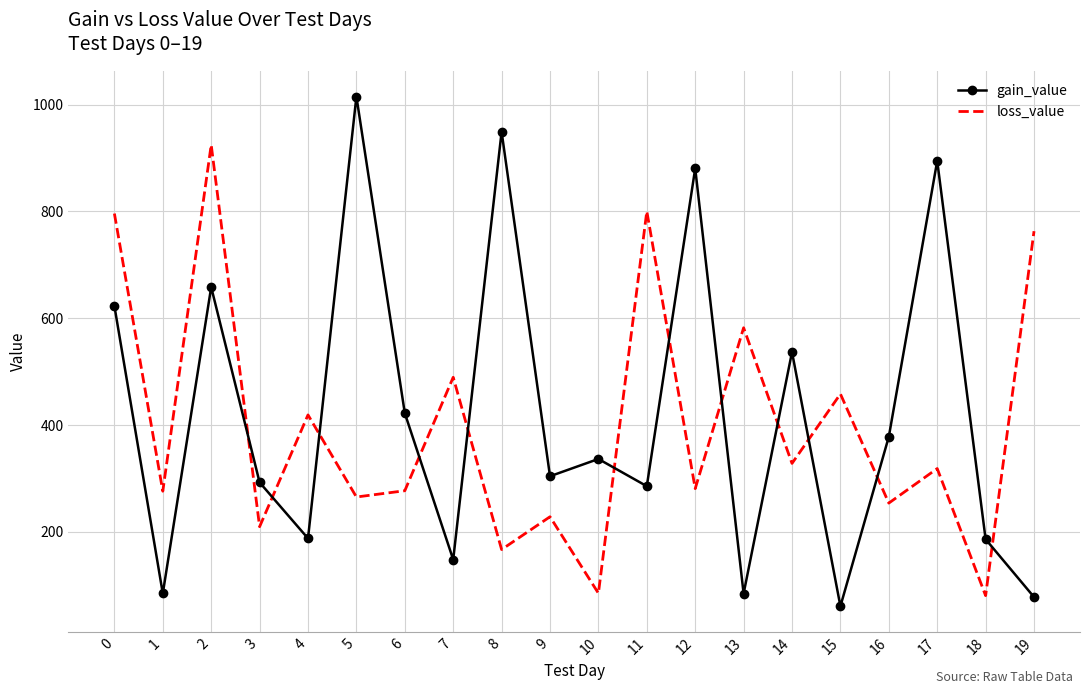

Which series has the widest spread of values?

gain_value